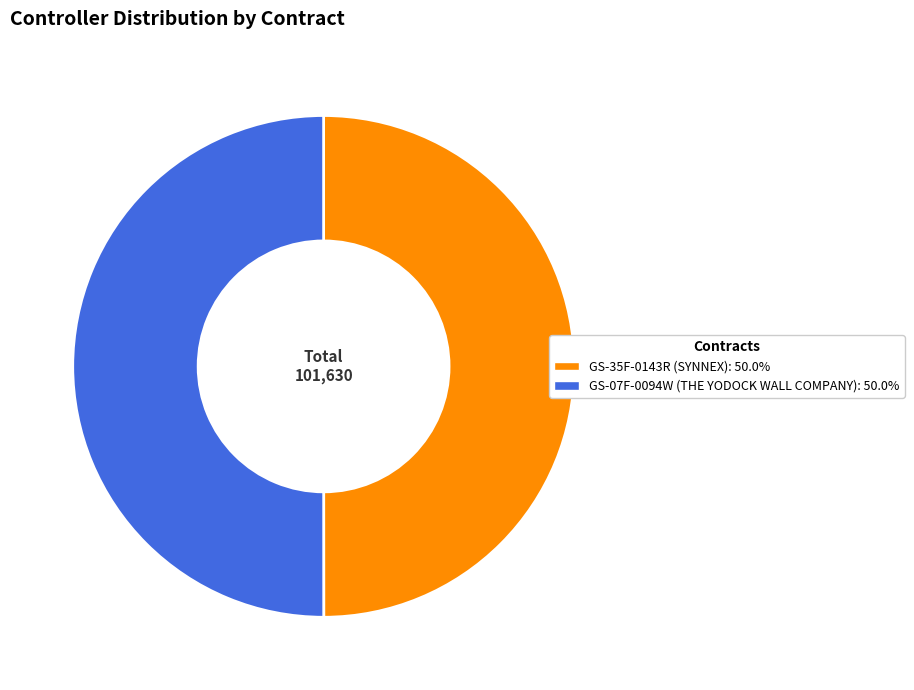

Do GS-35F-0143R and GS-07F-0094W together represent more than half of the pie?

Yes